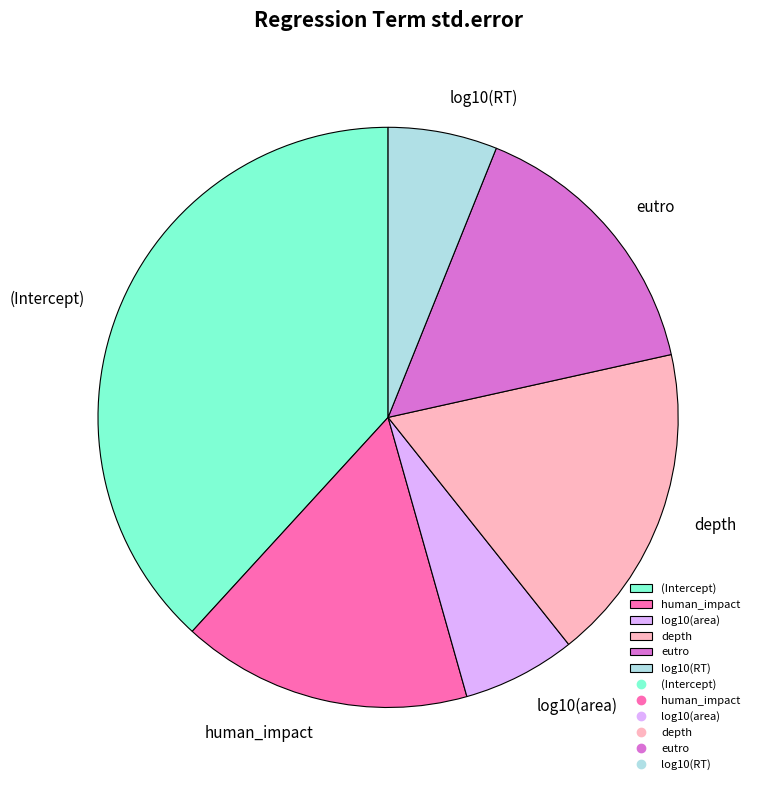

Is it true that log10(area) is 1% of the pie?

False